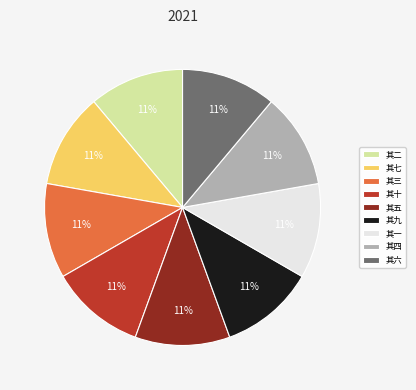

To the nearest percent, what percentage of the pie is 其六?

11%